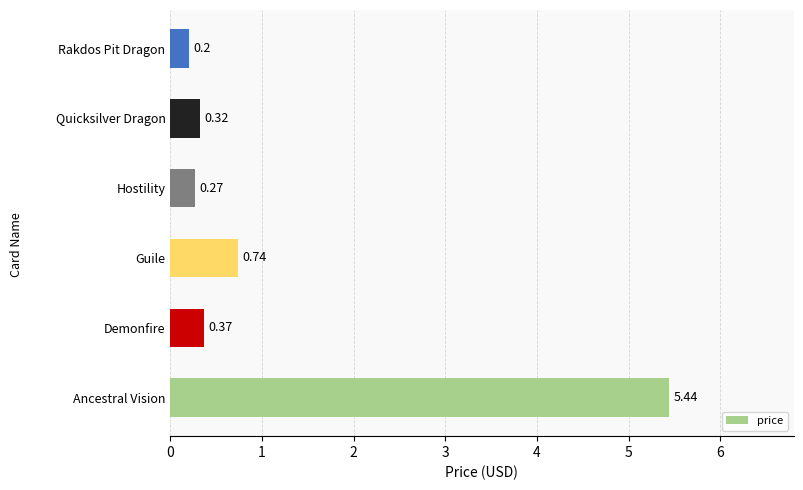

Rank the categories by value from highest to lowest.

Ancestral Vision, Guile, Demonfire, Quicksilver Dragon, Hostility, Rakdos Pit Dragon